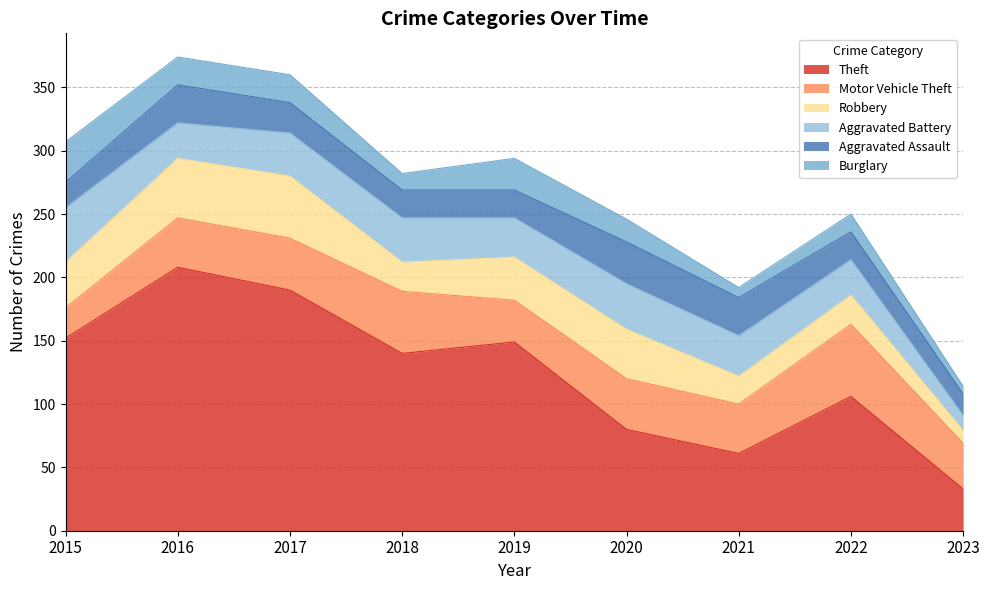

Which series has the largest range (max minus min)?

Theft